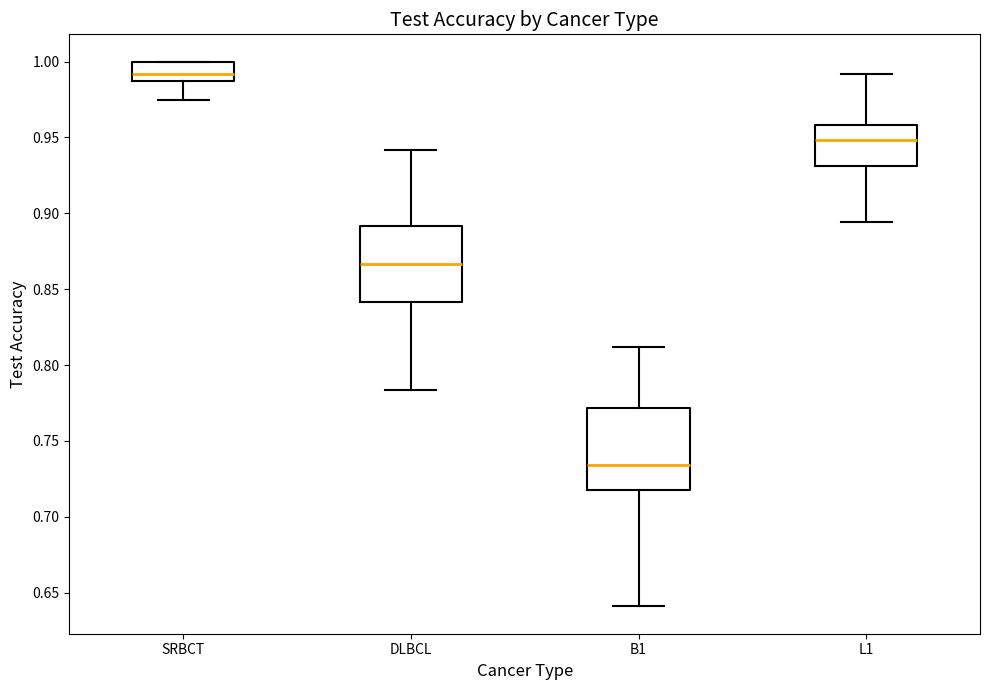

Which box has the lowest median line?

B1